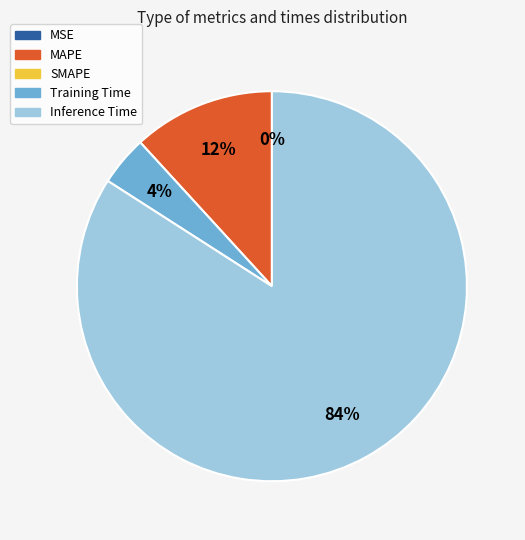

Is there any slice that represents more than half of the pie?

Yes